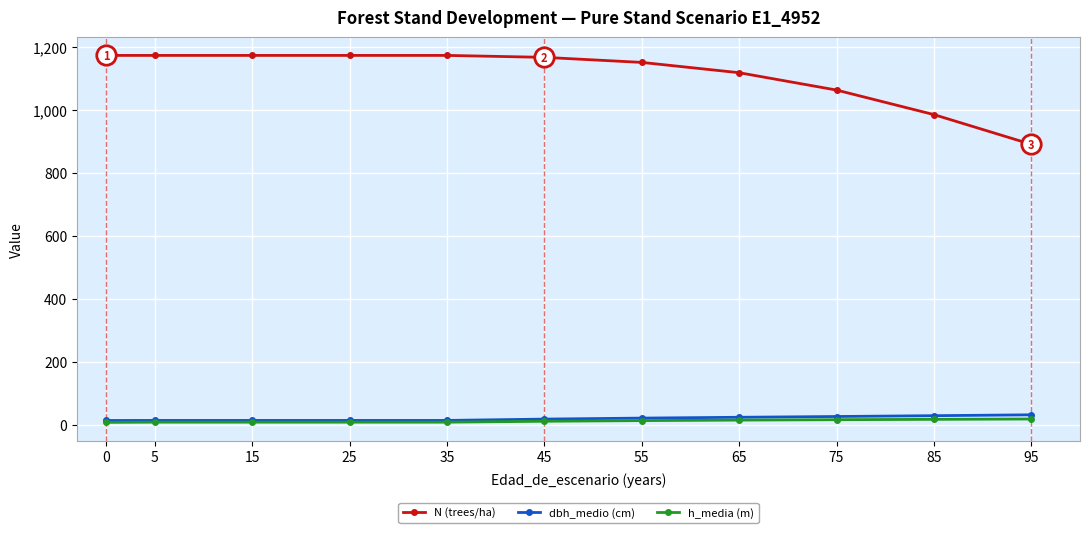

At how many categories does at least one series exceed 827?

11